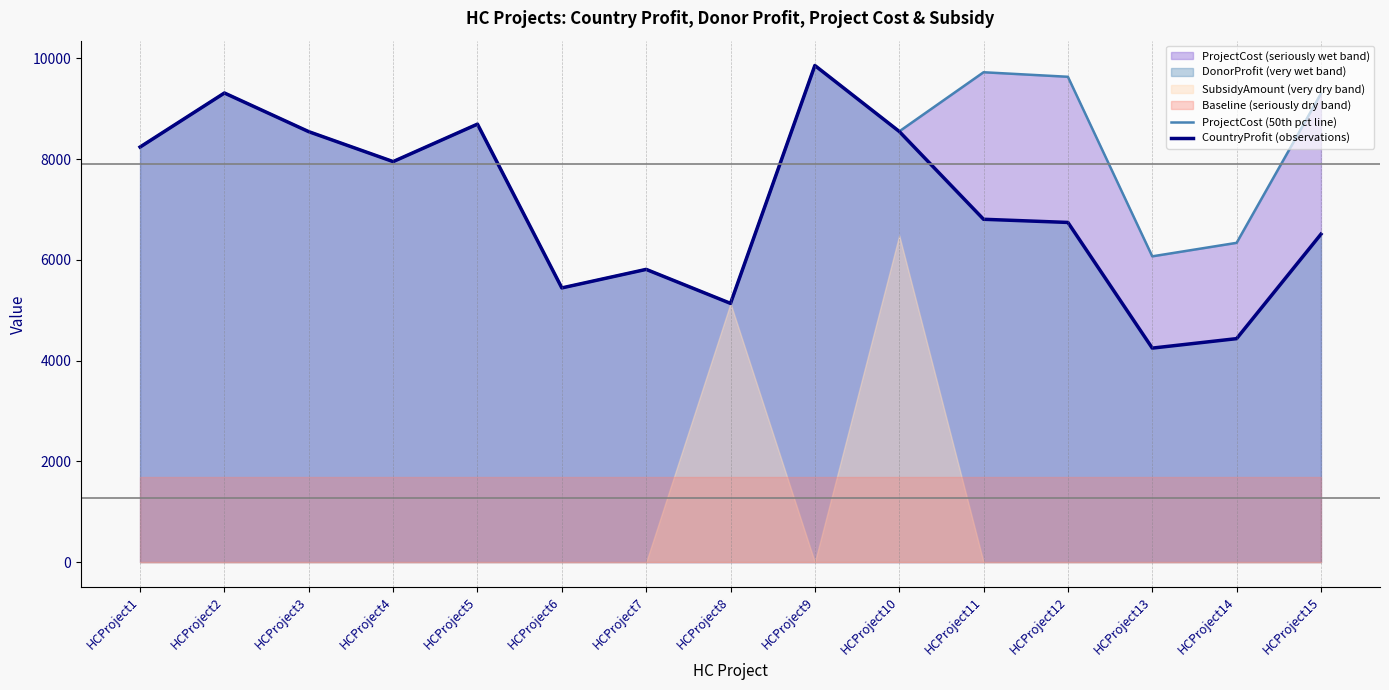

What is the difference between the maximum and minimum values in the ProjectCost (50th pct line) series?

4723